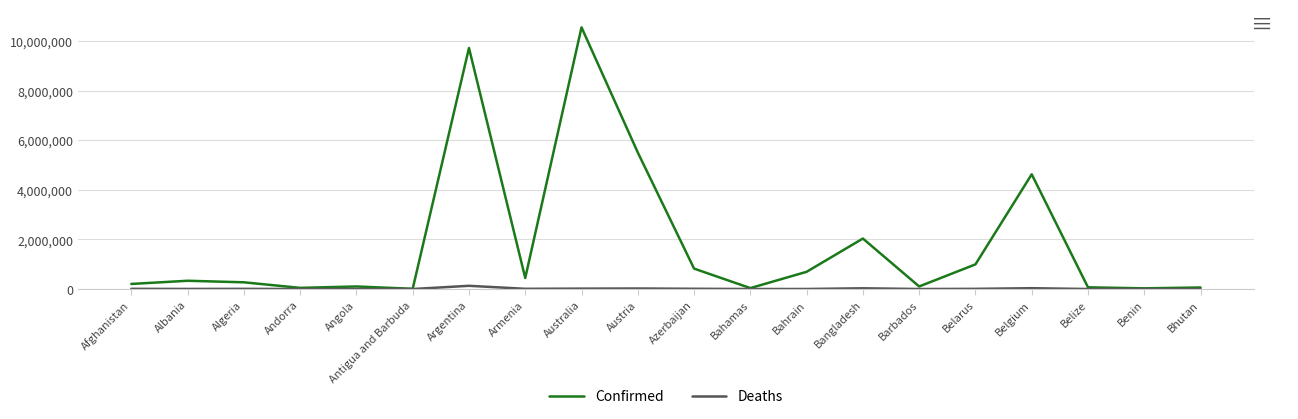

What is the minimum value shown in the chart?

21